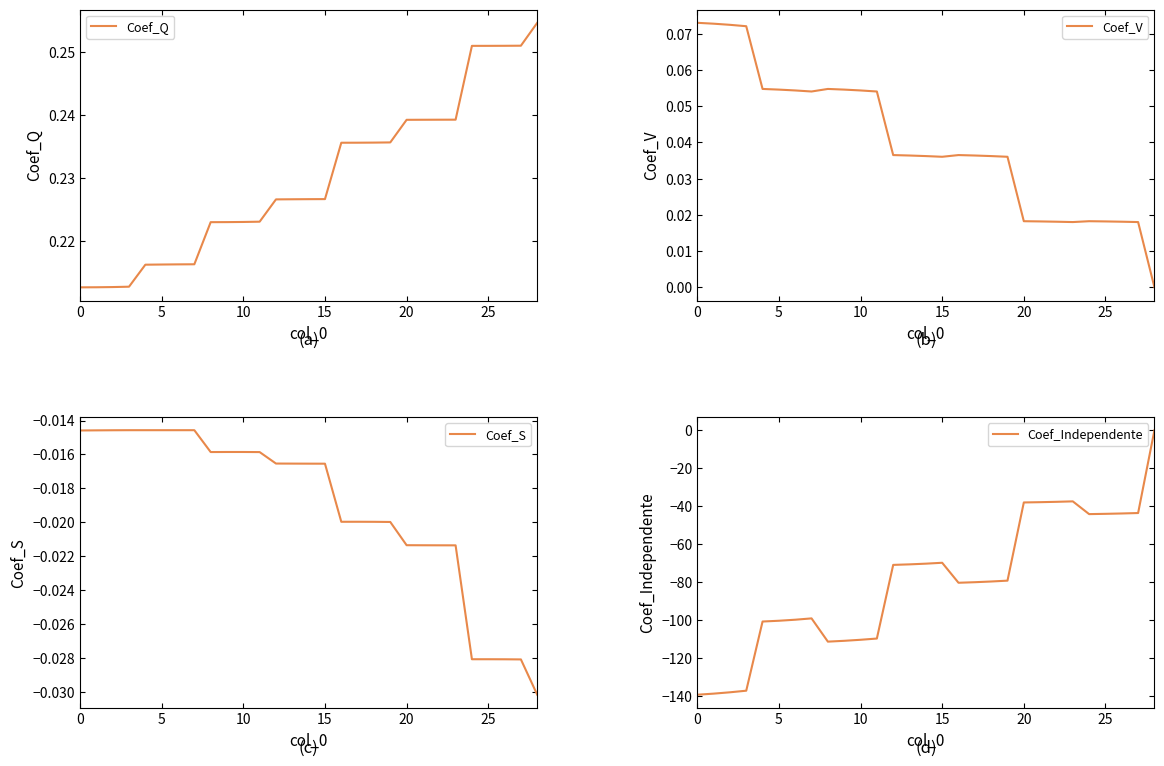

The value of Coef_Independente at 13 is -105.1. True or false?

False